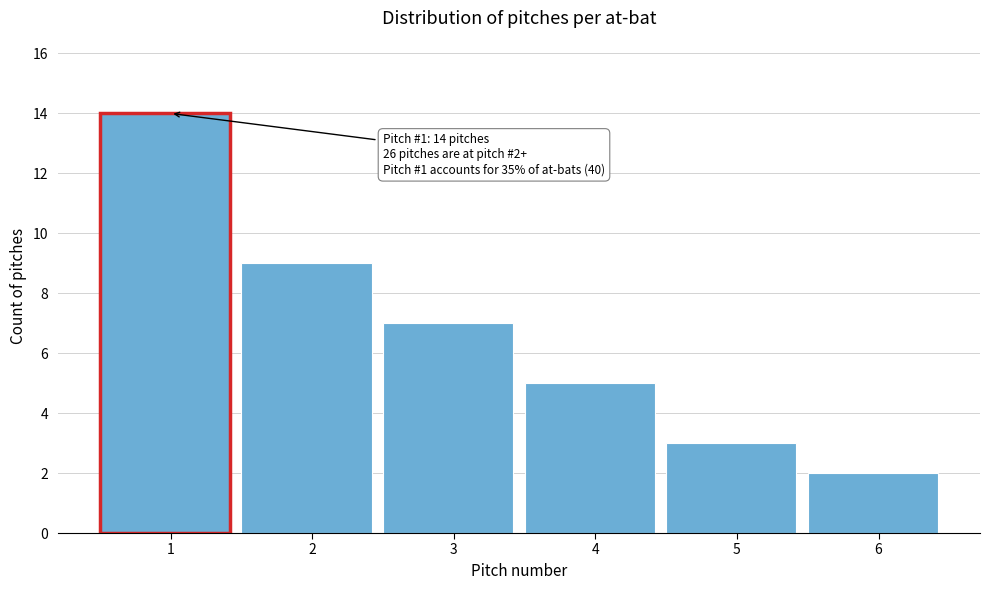

Reading left to right, what are all the values shown in this chart?

14	9	7	5	3	2